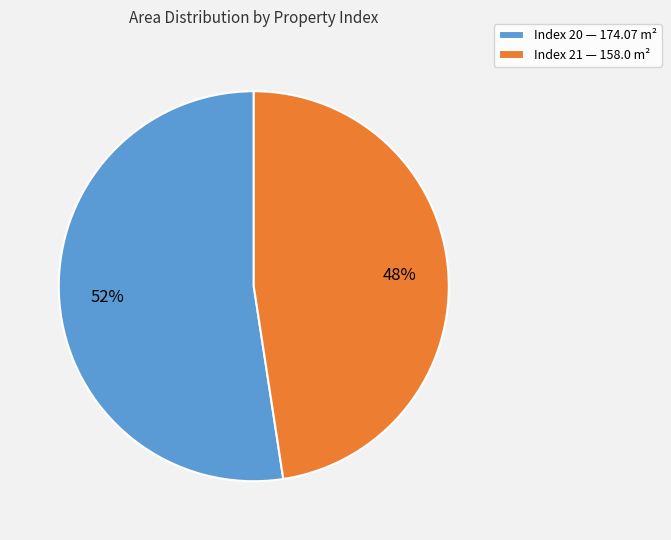

To the nearest percent, what is the average slice percentage?

50%